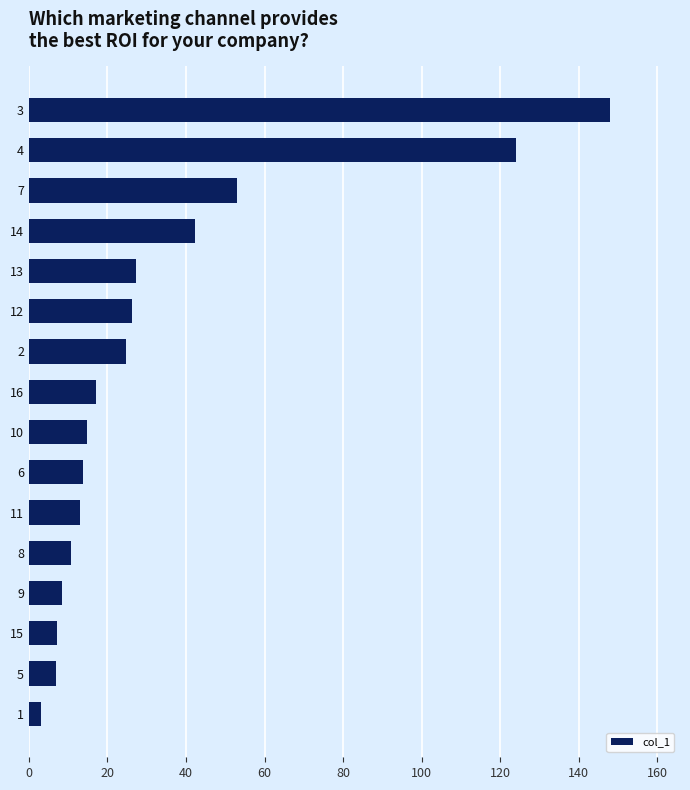

Count the number of categories in the chart.

16